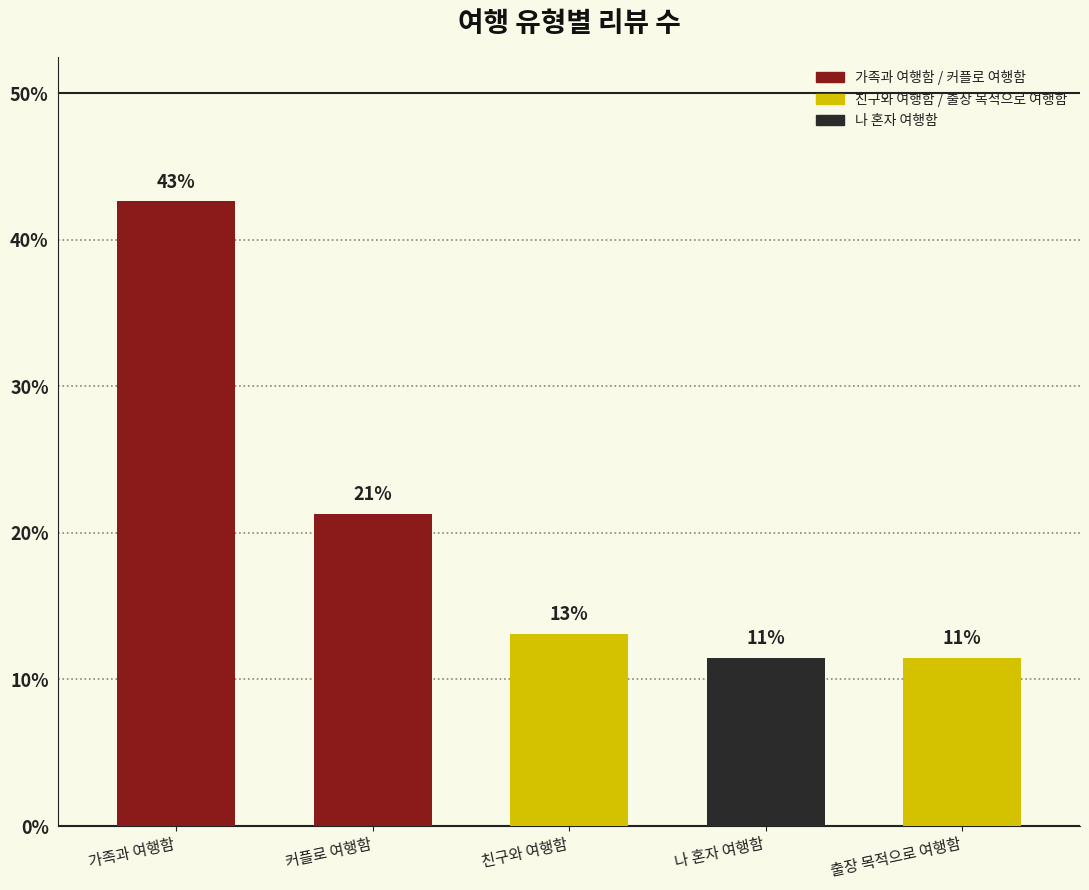

Does the chart contain any negative values?

No